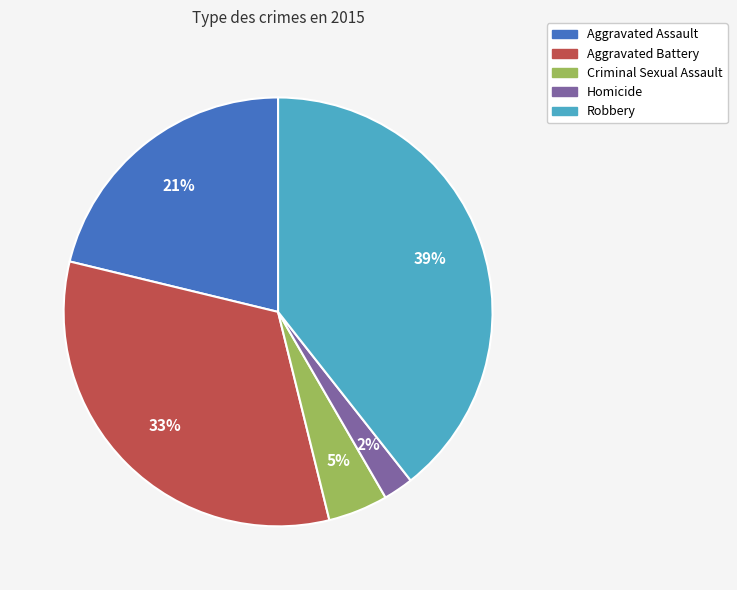

Count the number of slices in the pie.

5